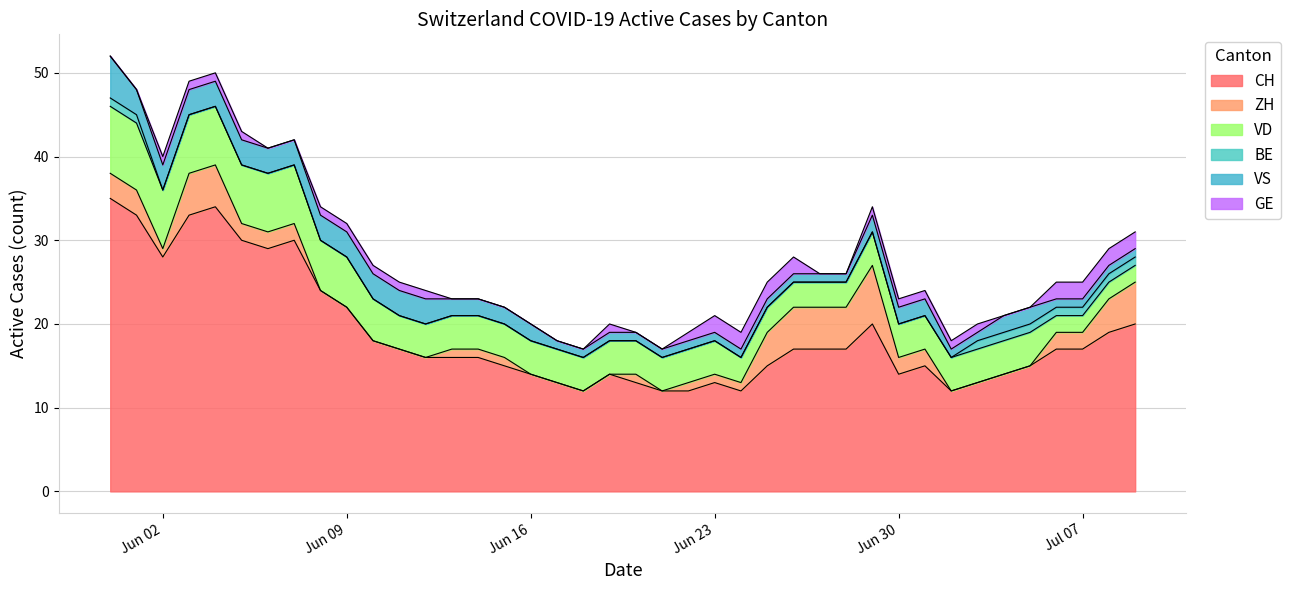

How many BE values are between 0 and 1?

40